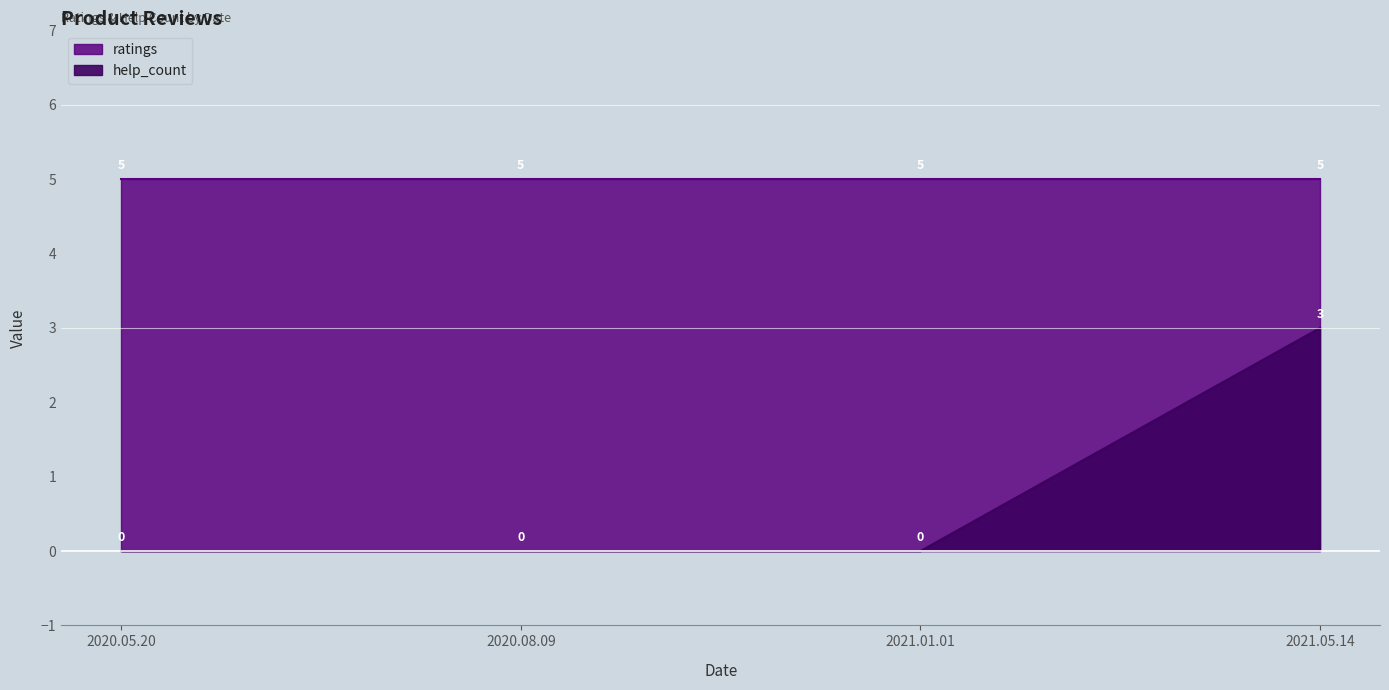

What is the average value?

1